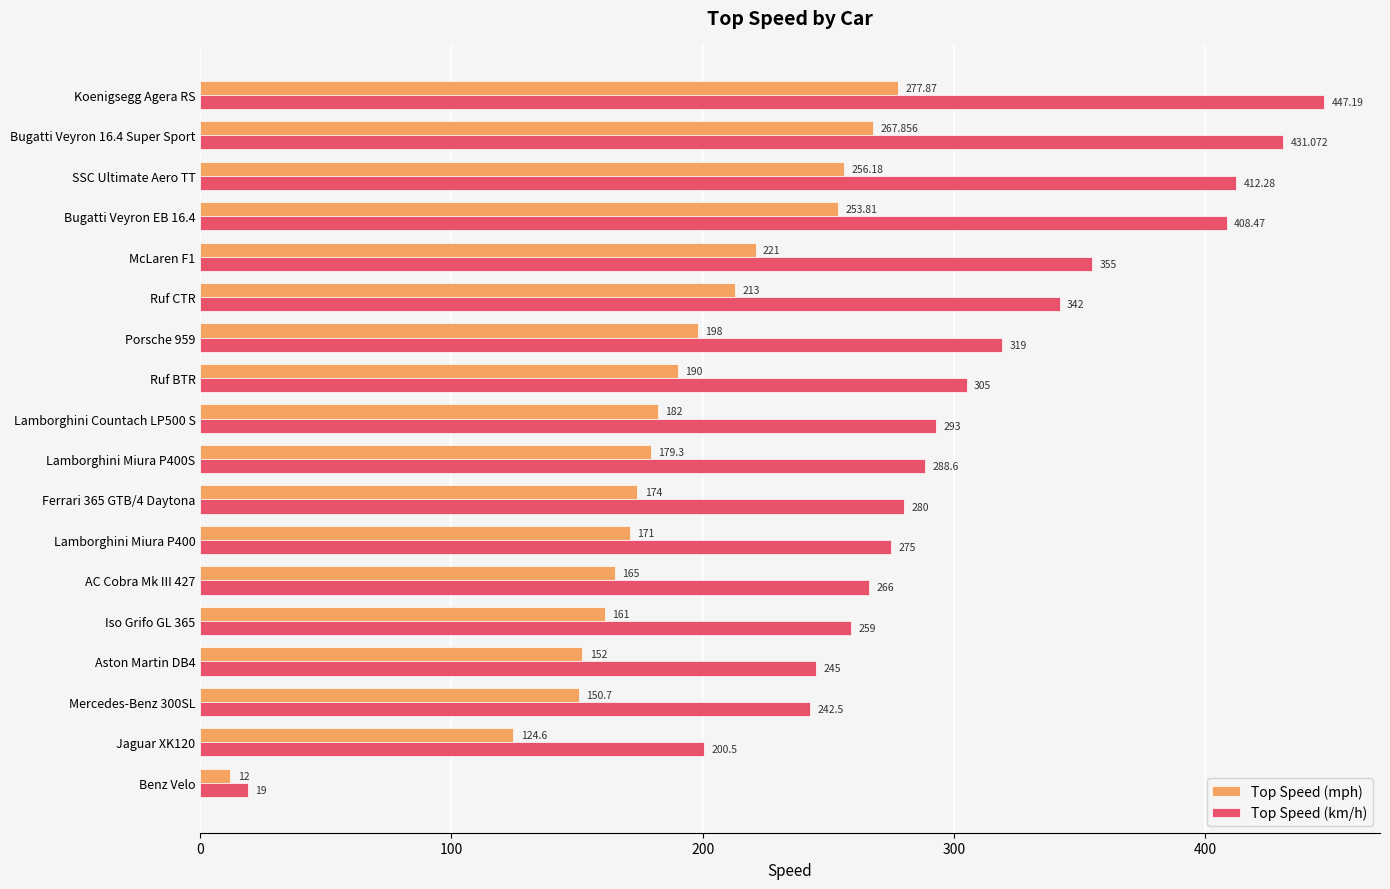

At which category is the sum across all series the highest?

Koenigsegg Agera RS